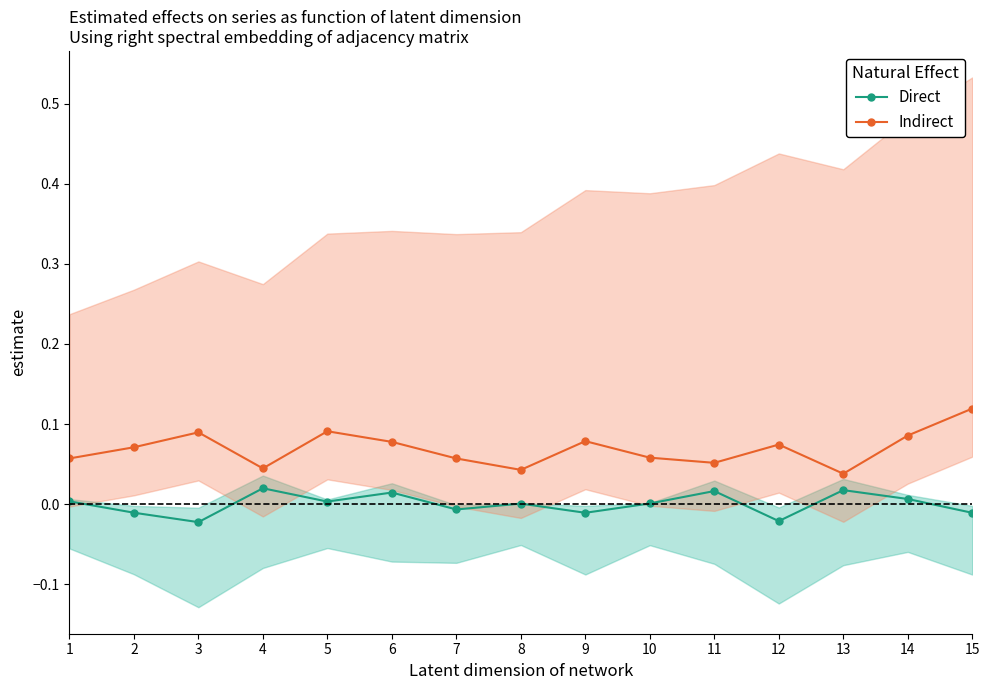

What are all the series names shown in the legend?

Direct, Indirect